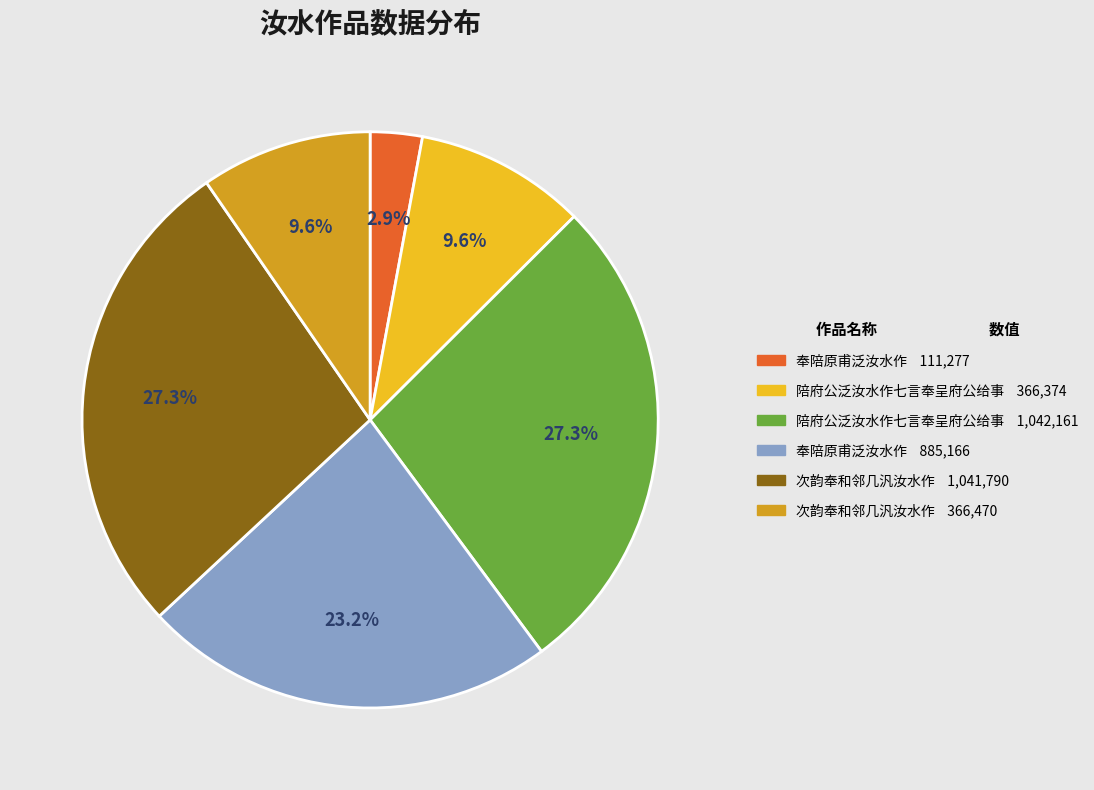

Is there any slice that represents more than half of the pie?

No